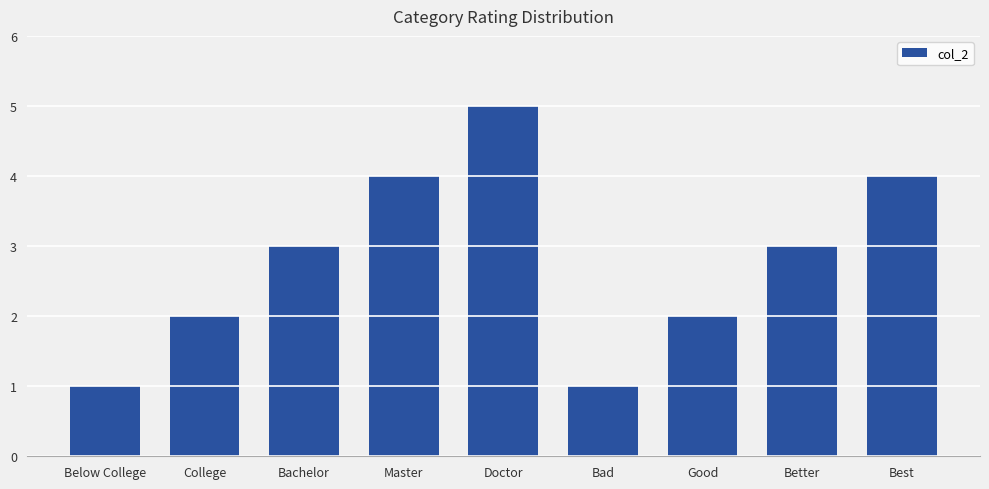

What is the label of the 8th bar from the left?

Better